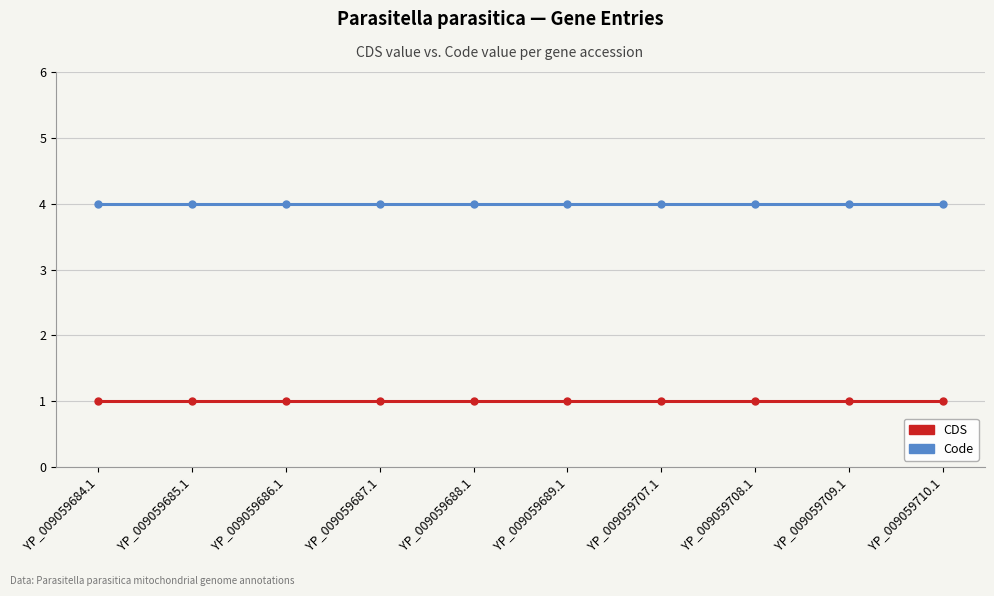

The value of Code at YP_009059686.1 is 4. True or false?

True